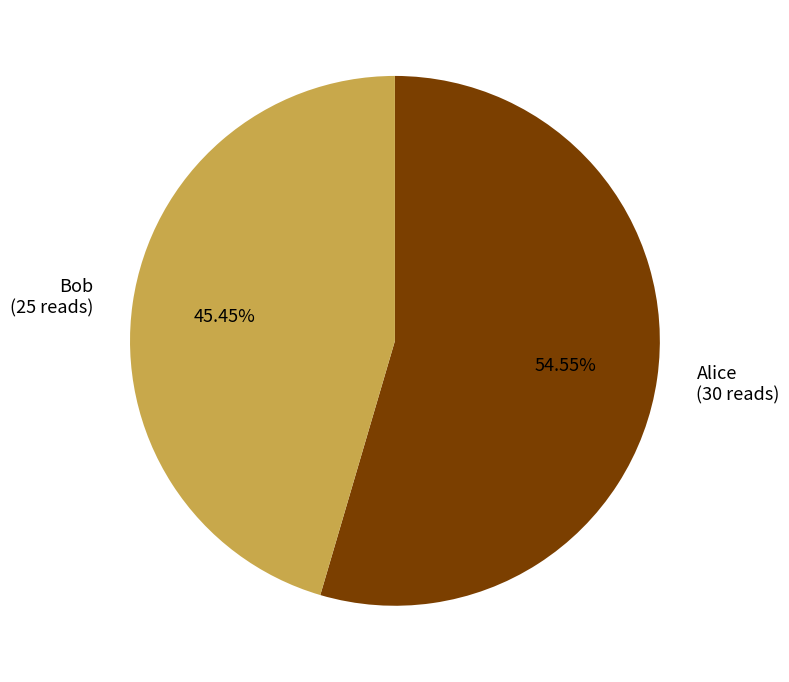

To the nearest percent, what portion does Alice represent?

55%